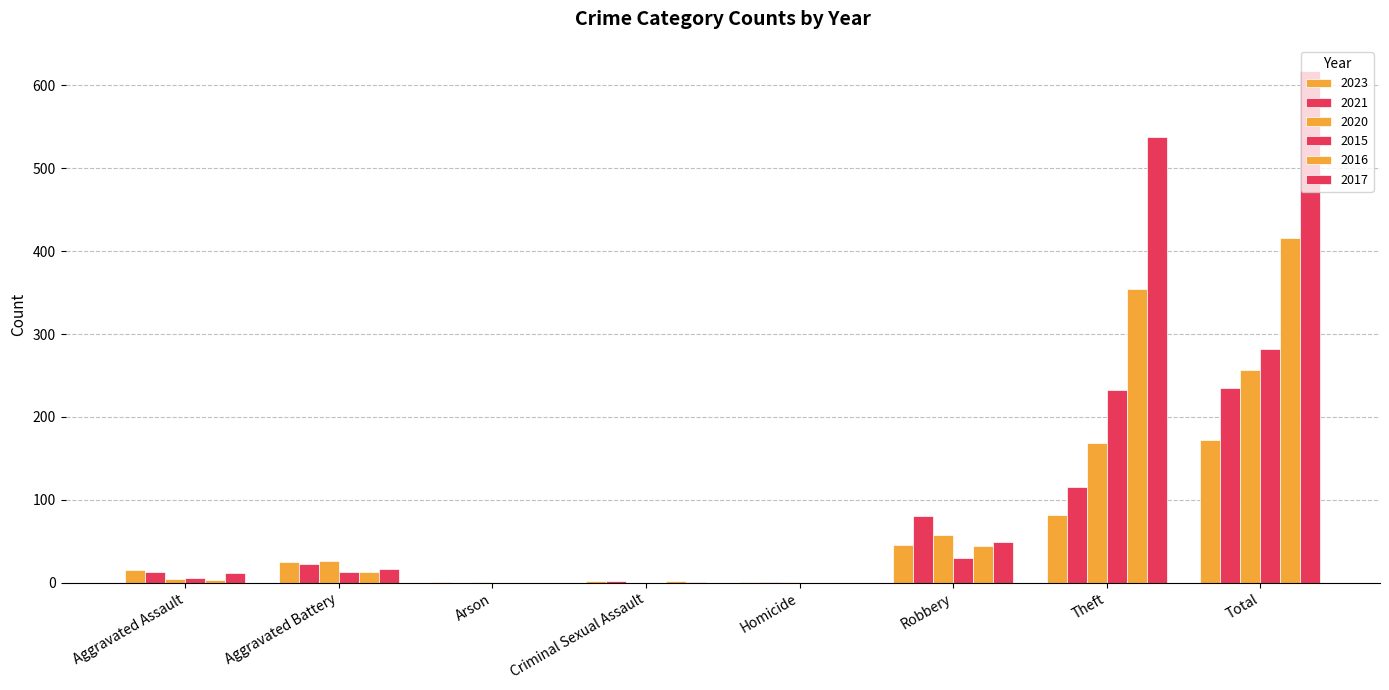

The value of 2020 at Aggravated Battery is 26. True or false?

True